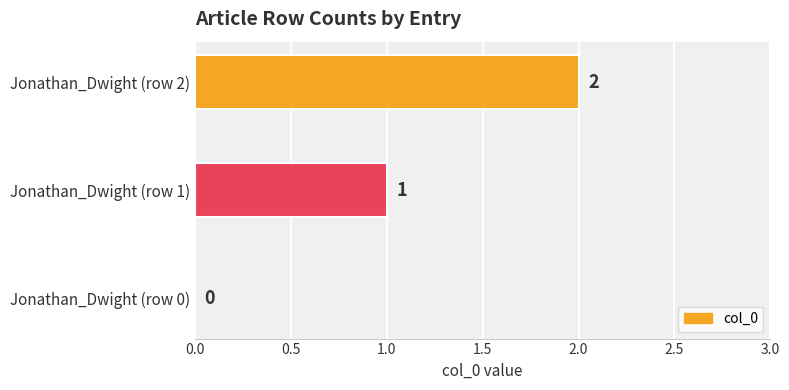

The chart shows a value of 0 at Jonathan_Dwight (row 0). True or false?

True